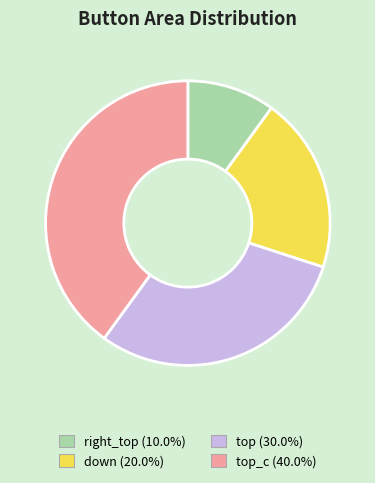

Does any single category account for the majority?

No